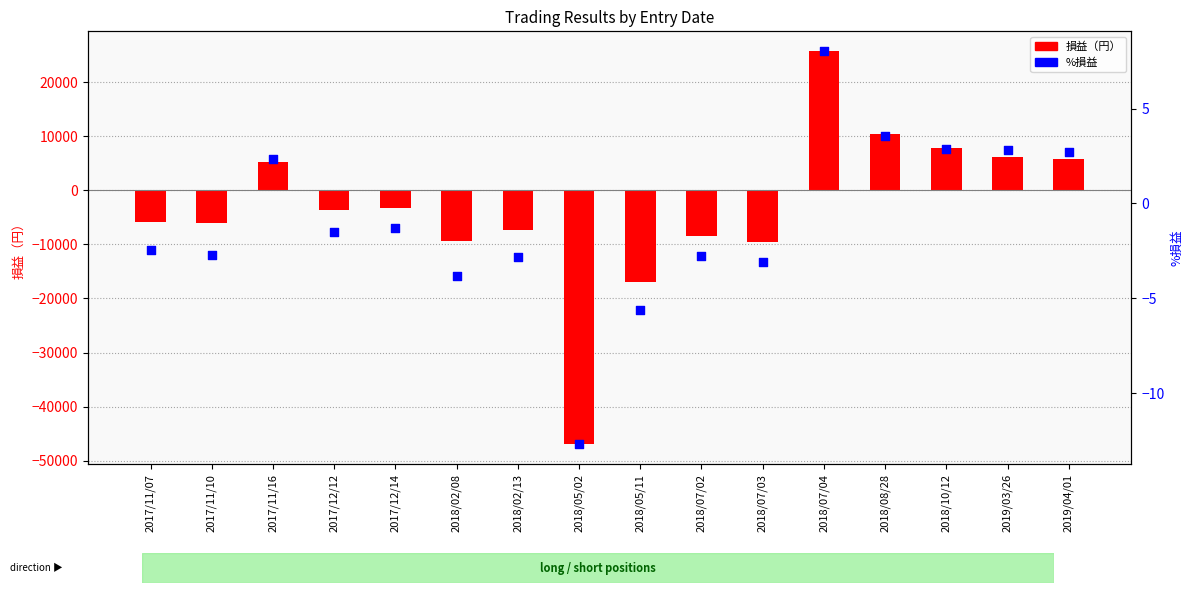

Which series reaches the maximum Y coordinate?

損益（円）